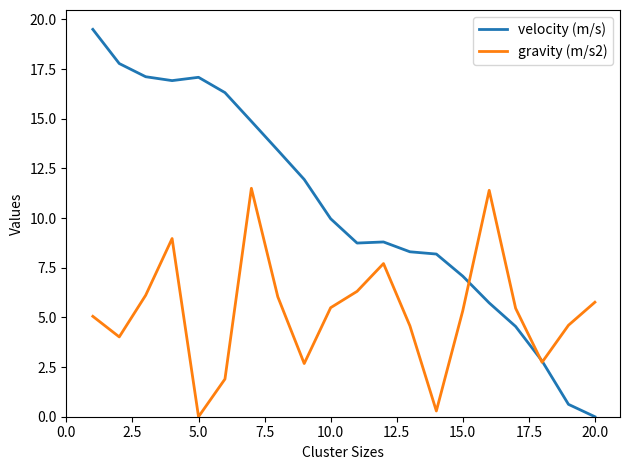

Rank the series by their average value, from highest to lowest.

velocity (m/s), gravity (m/s2)